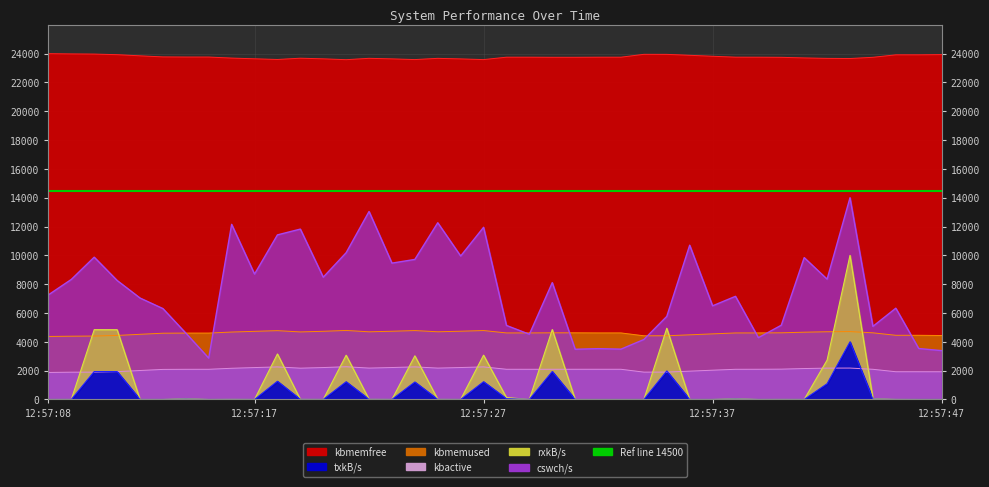

What is the average value of the rxkB/s series?

1123.7